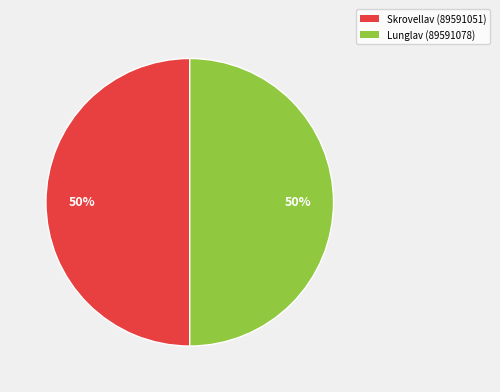

What percentage is the Skrovellav (89591051) slice, to the nearest percent?

50%